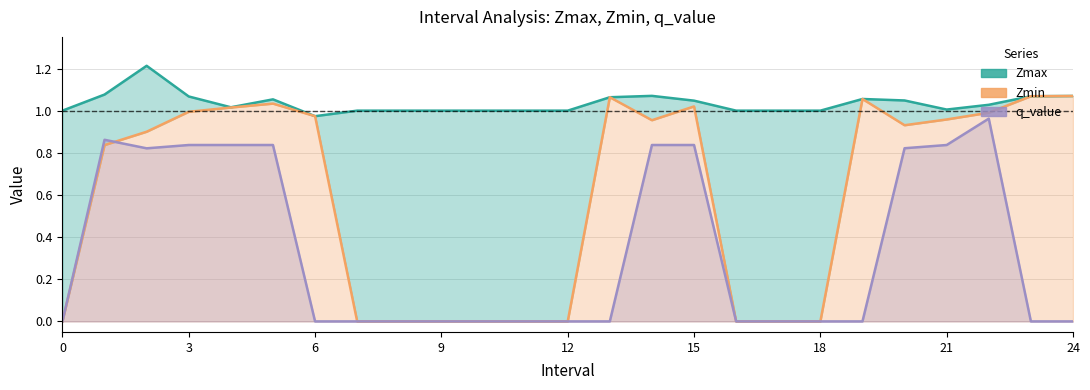

True or false: q_value has more than 1 interior local peaks.

True